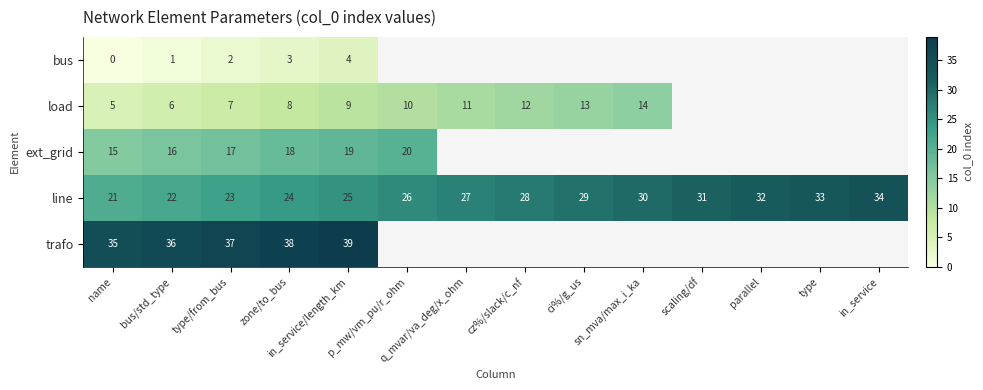

Is it true that load equals 14 at sn_mva/max_i_ka?

True